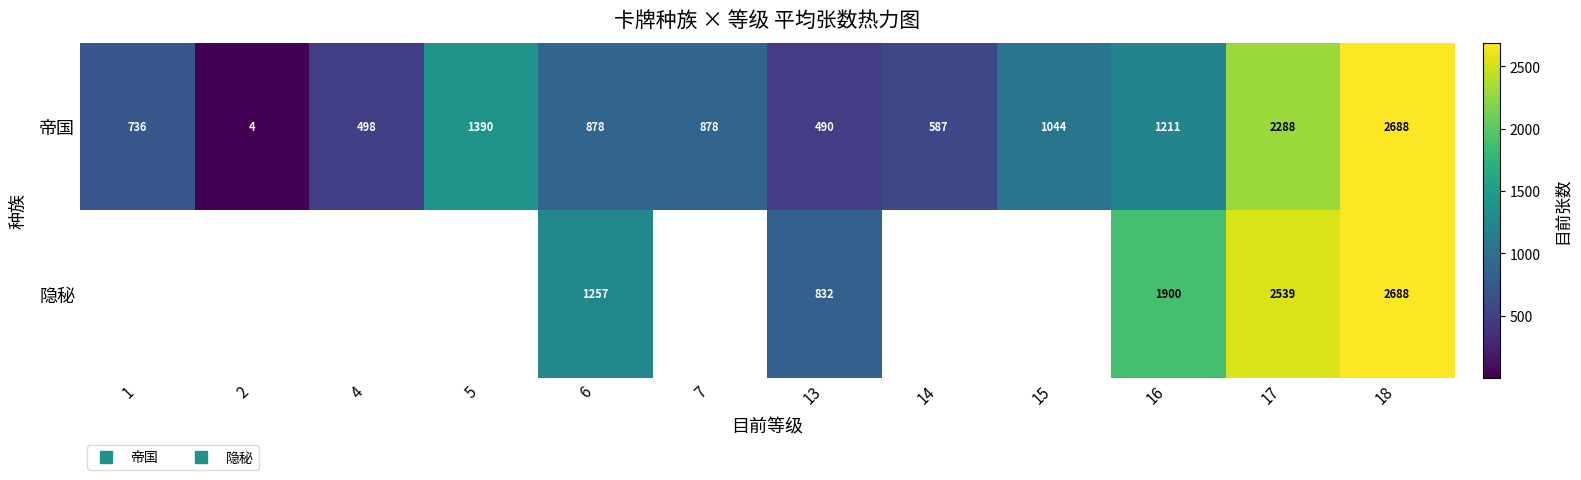

The 帝国 series shows 234.1 at 4. True or false?

False